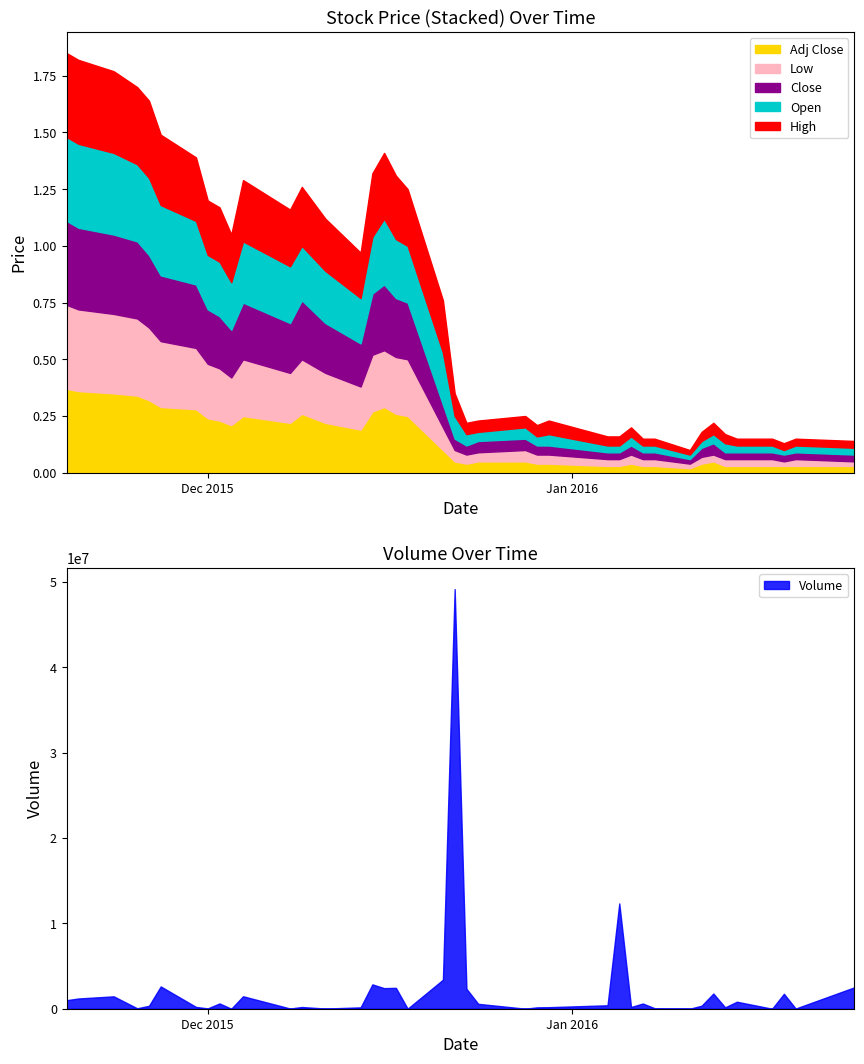

List the series in order of their peak value, lowest first.

Open, High, Low, Close, Adj Close